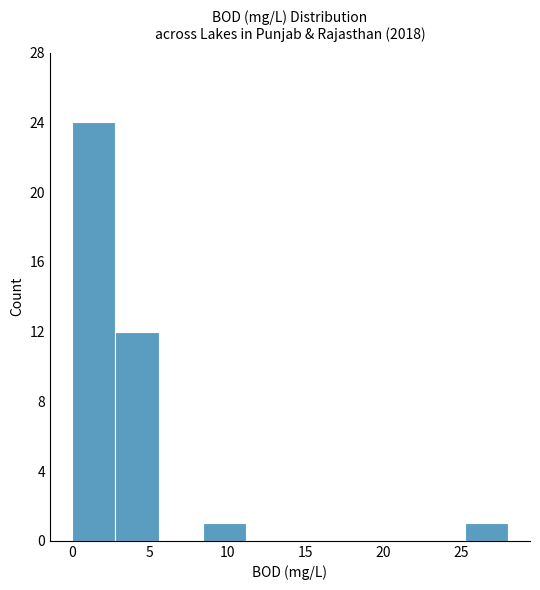

Reading left to right, list every bar in this chart as the range it spans on the x-axis followed by its height. Neither the bar edges nor the heights are printed on the chart, so give them approximately, as read against the axes.

0.0 to 2.8: 24
2.8 to 5.6: 12
5.6 to 8.4: 0
8.4 to 11.2: 1
11.2 to 14.0: 0
14.0 to 16.8: 0
16.8 to 19.6: 0
19.6 to 22.4: 0
22.4 to 25.2: 0
25.2 to 28.0: 1